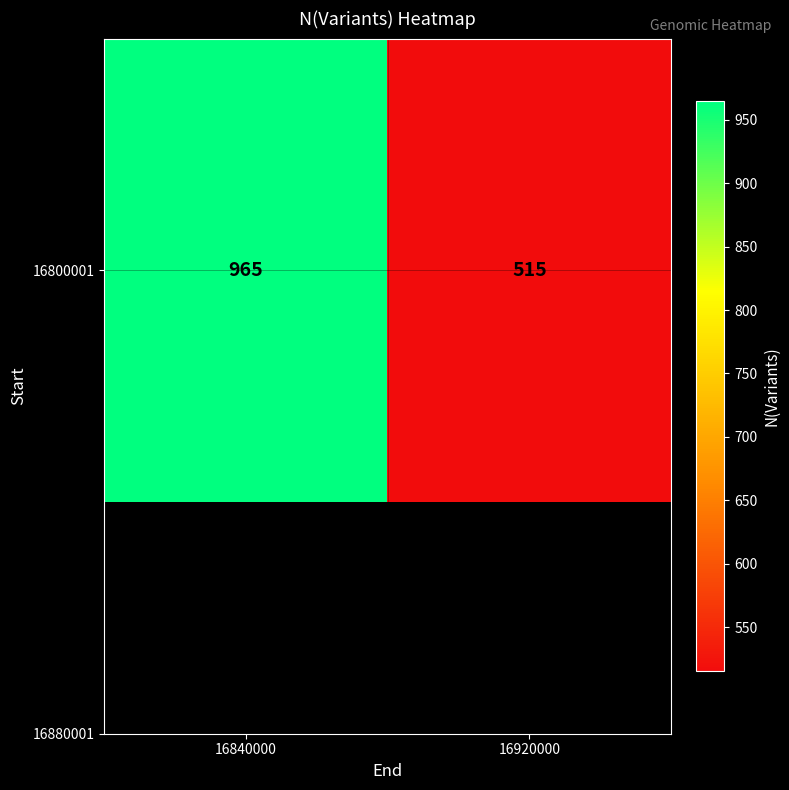

Count the values in the range 515 to 965.

2